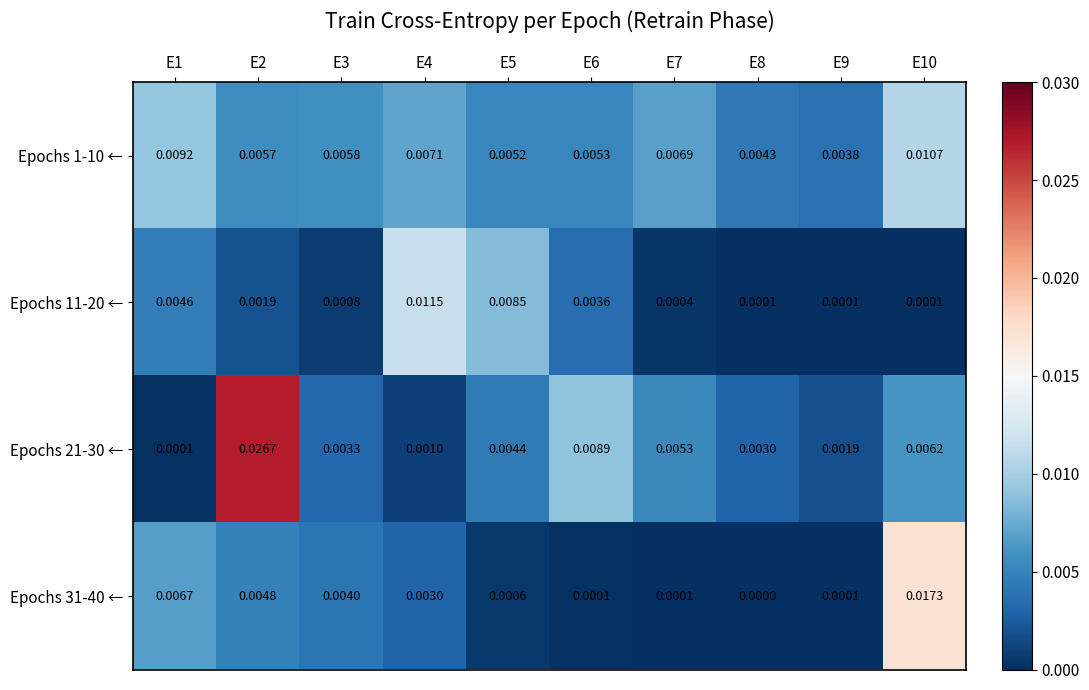

Is the value of Epochs 11-20 ← at E5 greater than the value of Epochs 21-30 ← at E7?

Yes